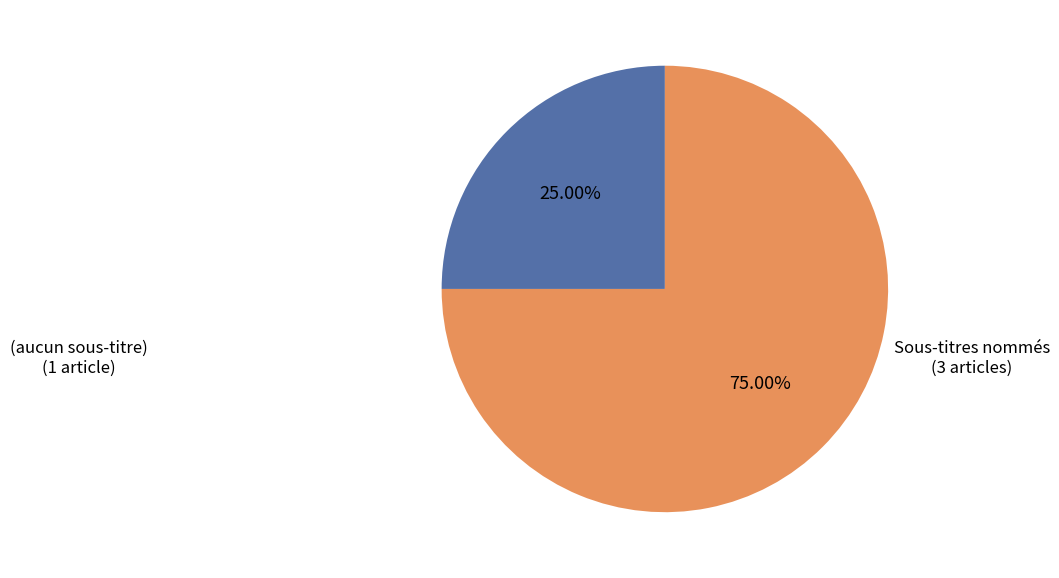

Does any single category account for the majority?

Yes